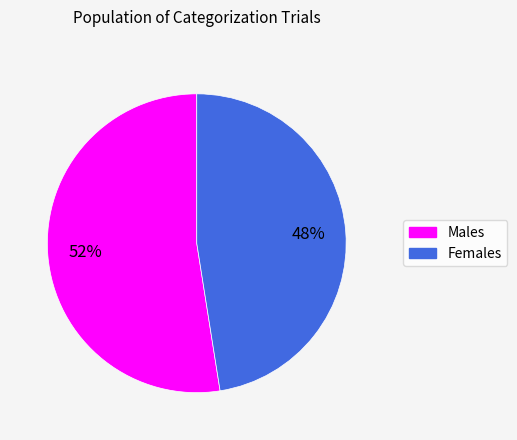

Does any single category account for the majority?

Yes